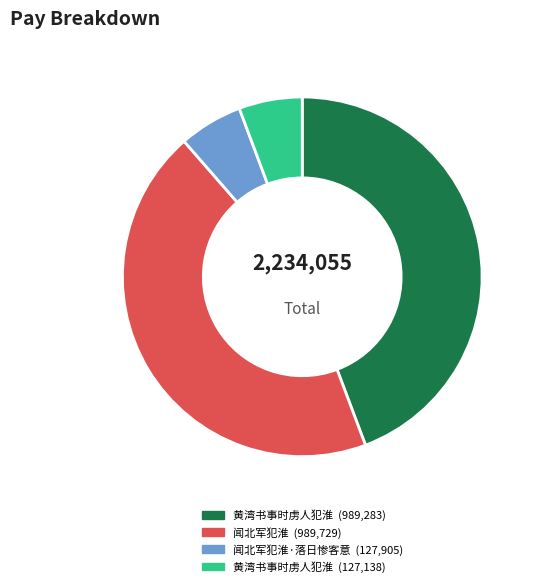

Is there any slice that represents more than half of the pie?

No